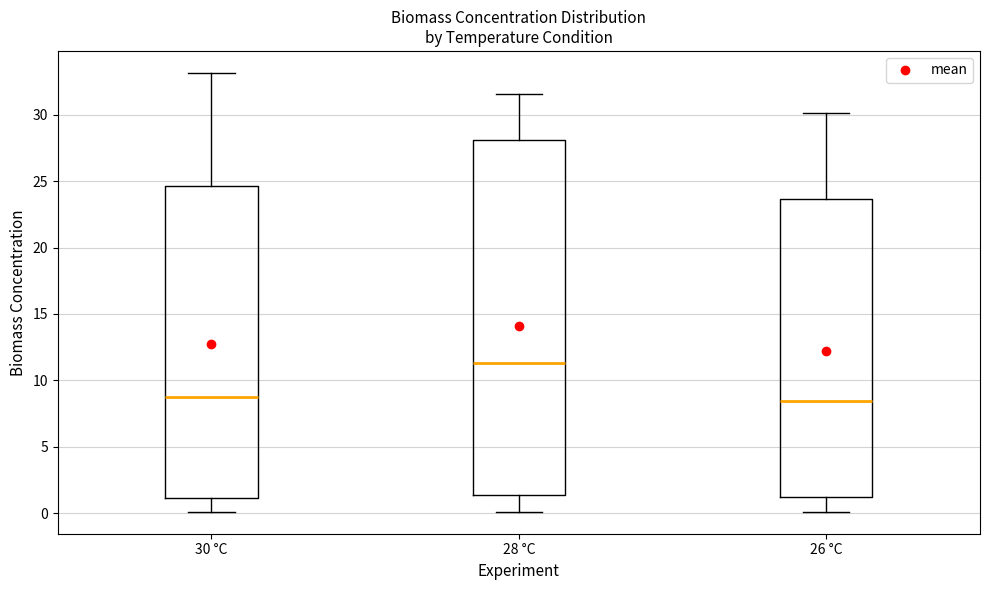

Reading left to right, read every box against the y-axis: the position of its median line, the range the box covers, and the ends of its whiskers. The values are not printed on the chart, so give them approximately, as read against the axis.

30 °C: median 9.0, box 1.0 to 24.5, whiskers 0.0 to 33.0
28 °C: median 11.5, box 1.5 to 28.0, whiskers 0.0 to 31.5
26 °C: median 8.5, box 1.0 to 23.5, whiskers 0.0 to 30.0